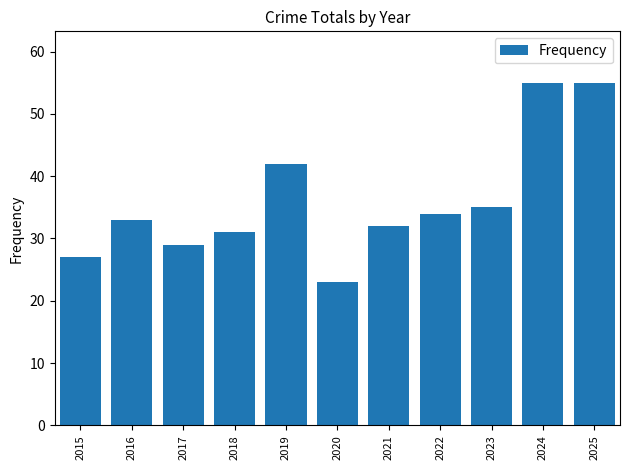

What is the average value?

36